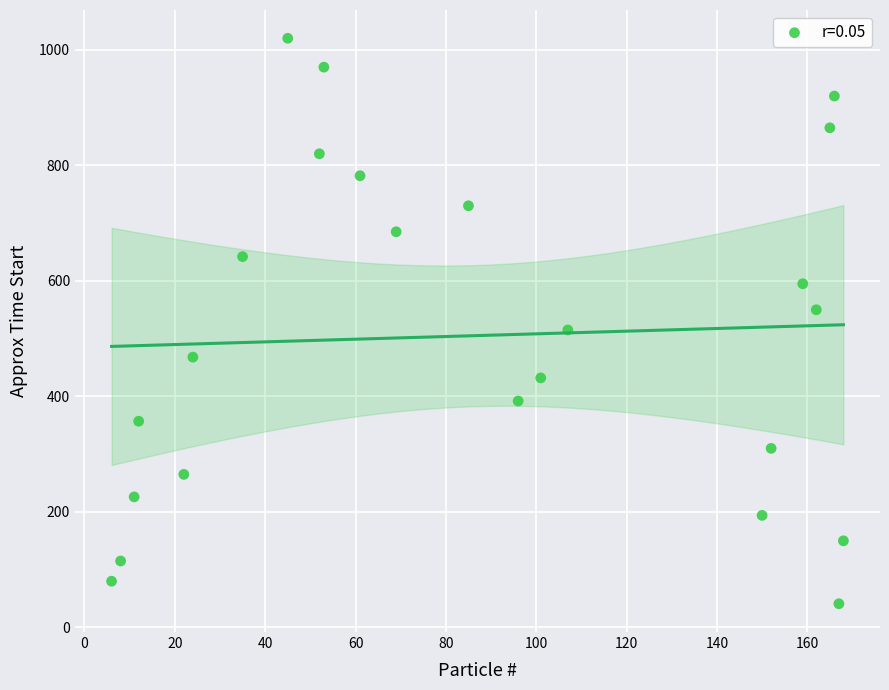

What is the range of X values (max minus min)?

162